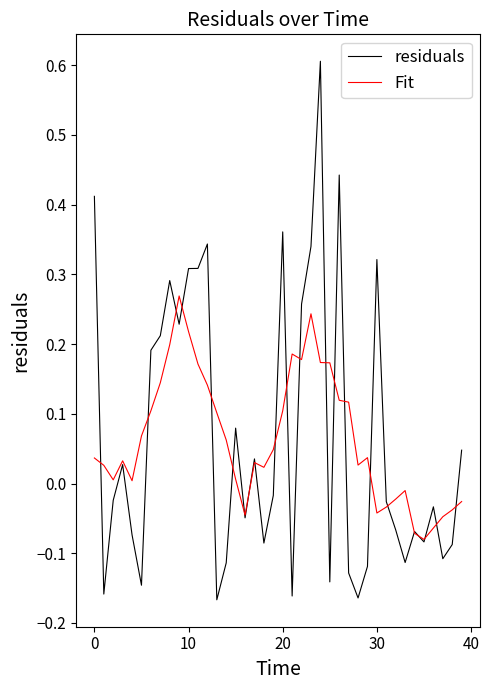

How many distinct data groups are displayed?

2